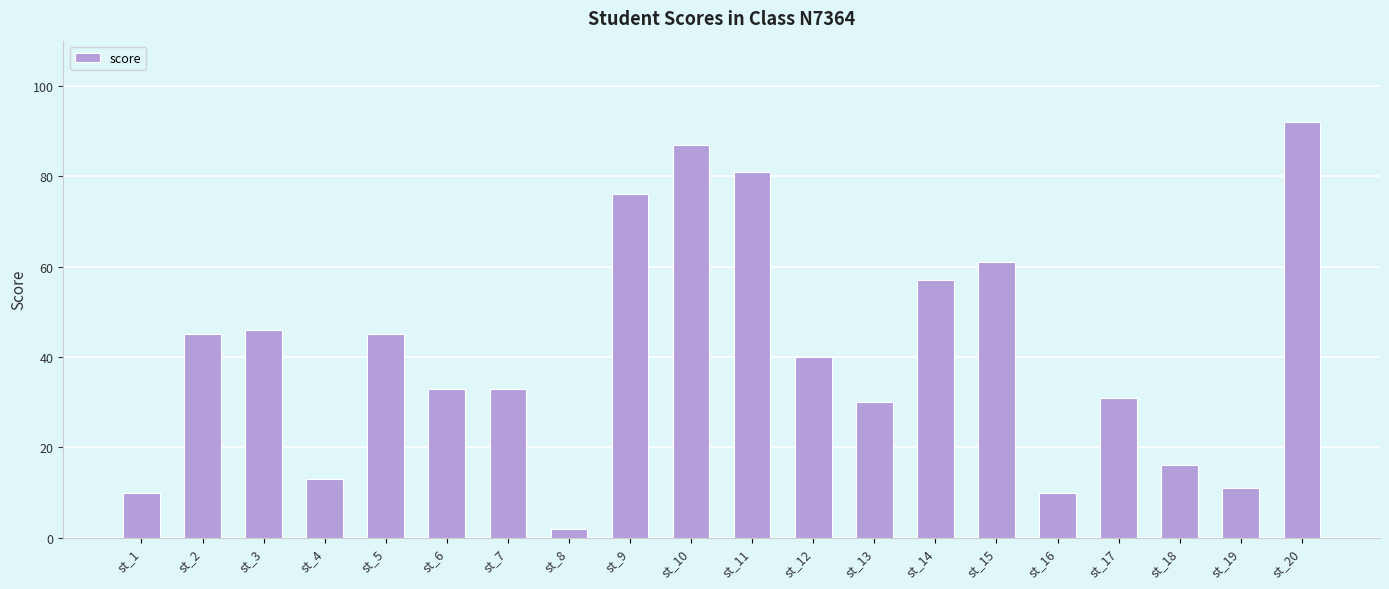

Reading left to right, extract all data points from this chart.

10	45	46	13	45	33	33	2	76	87	81	40	30	57	61	10	31	16	11	92